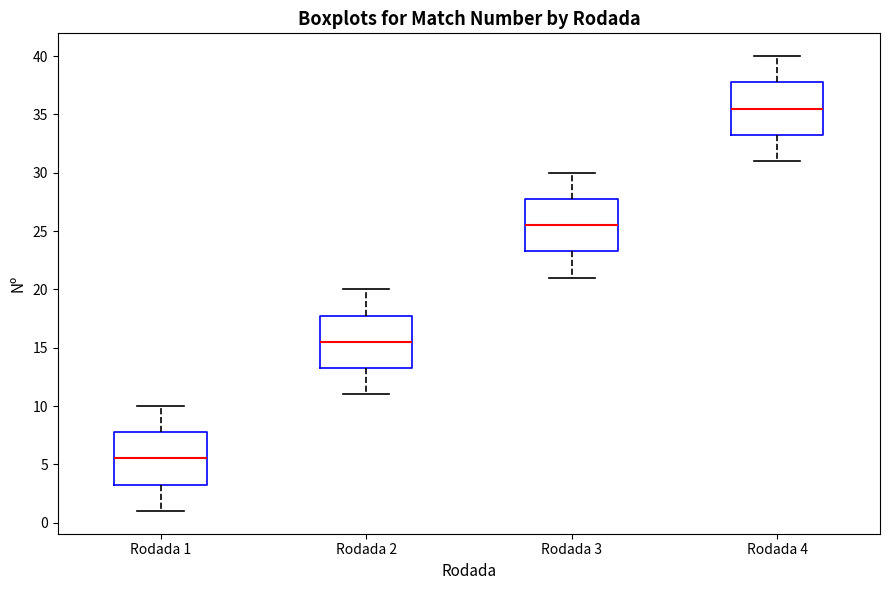

Which box's median line is the highest?

Rodada 4